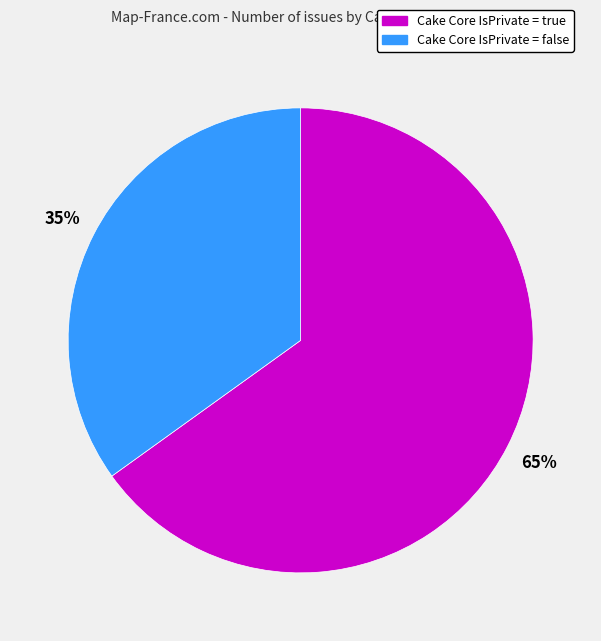

The Cake Core IsPrivate = false slice represents 35% of the pie. True or false?

True